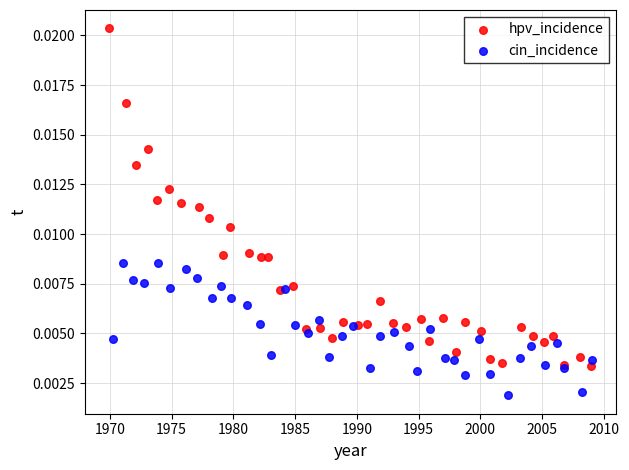

Which series has the largest Y range (max minus min)?

hpv_incidence